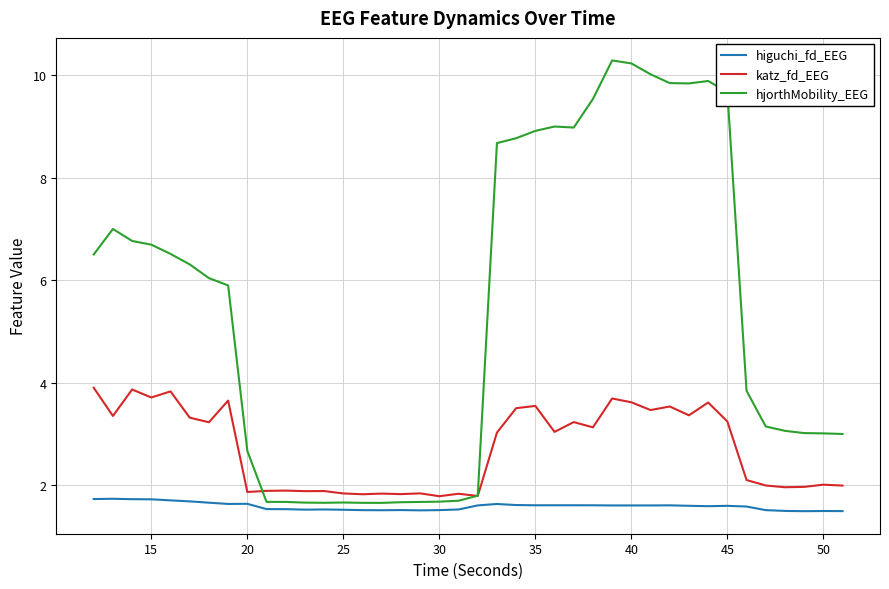

Which series has the largest range (max minus min)?

hjorthMobility_EEG